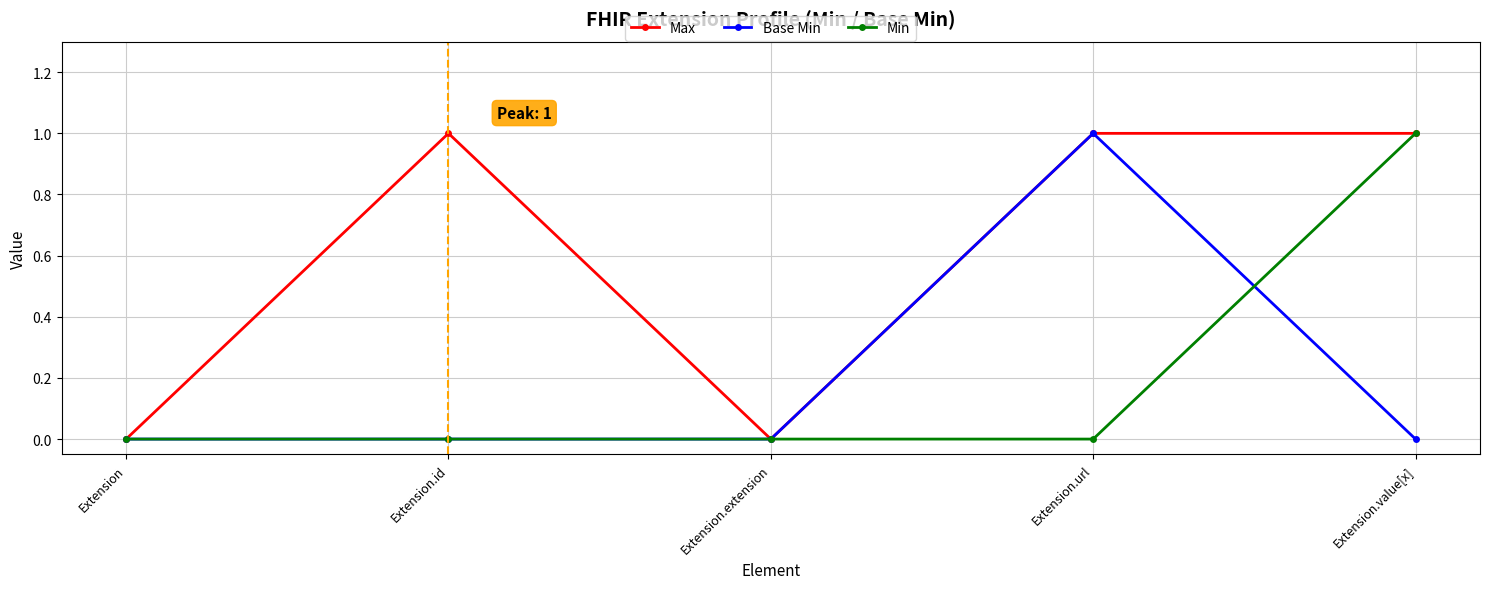

Reading right to left, list all the values displayed in this chart.

Max: 1	1	0	1	0
Base Min: 0	1	0	0	0
Min: 1	0	0	0	0